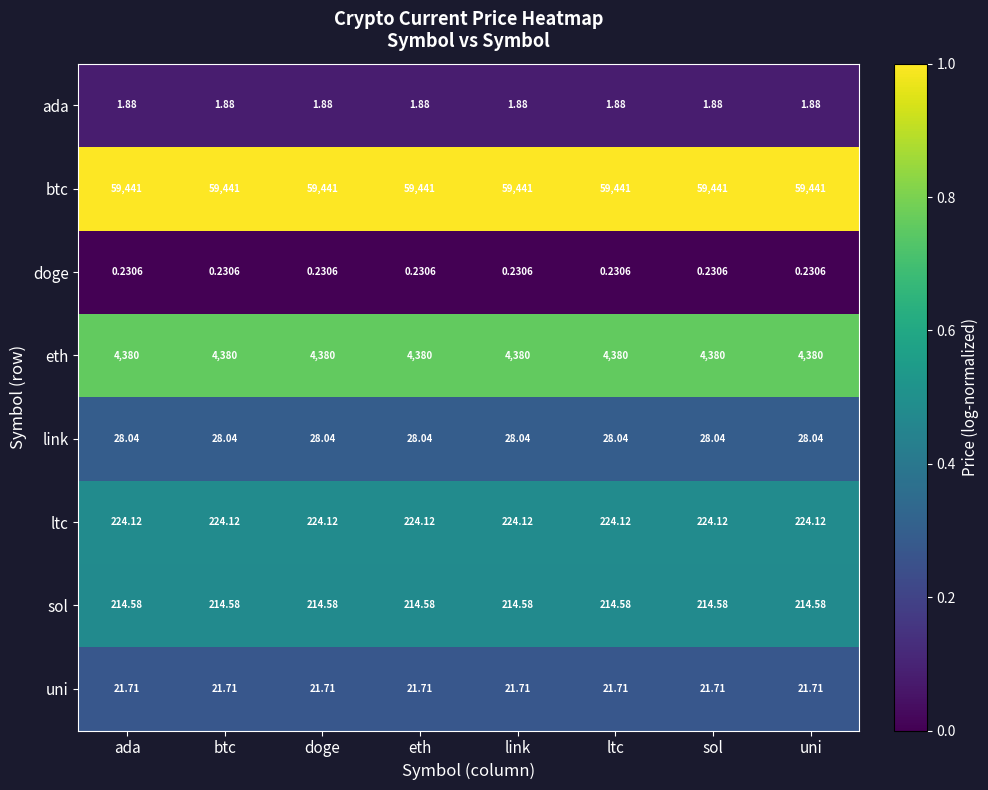

Which series has the largest total across all categories?

btc